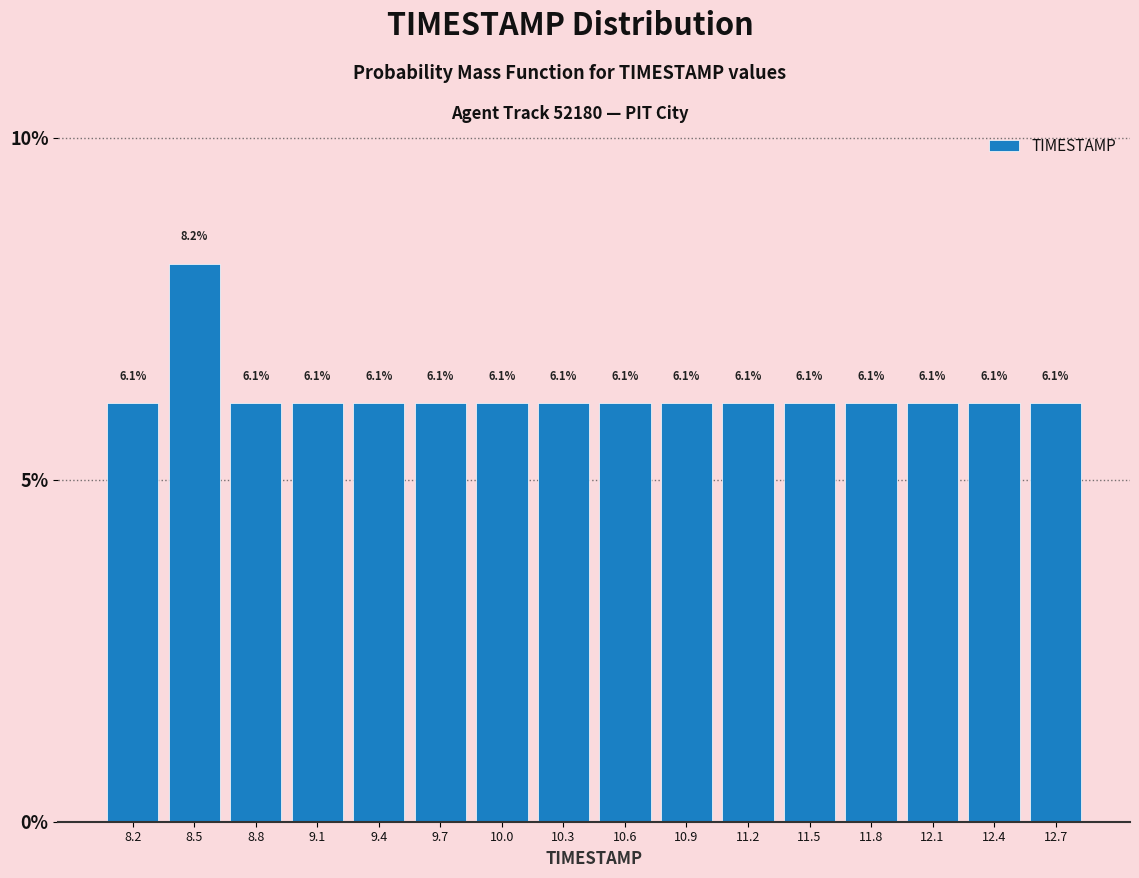

Over which range of the x-axis is the bar tallest?

8.3 to 8.6